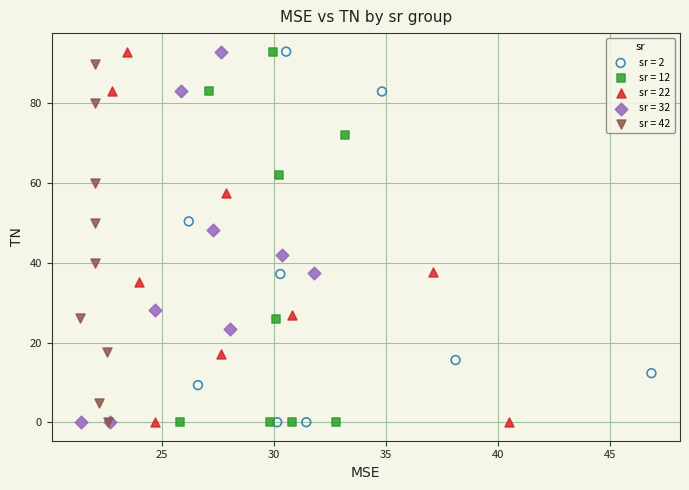

What are all the series names shown in the legend?

sr = 2, sr = 12, sr = 22, sr = 32, sr = 42